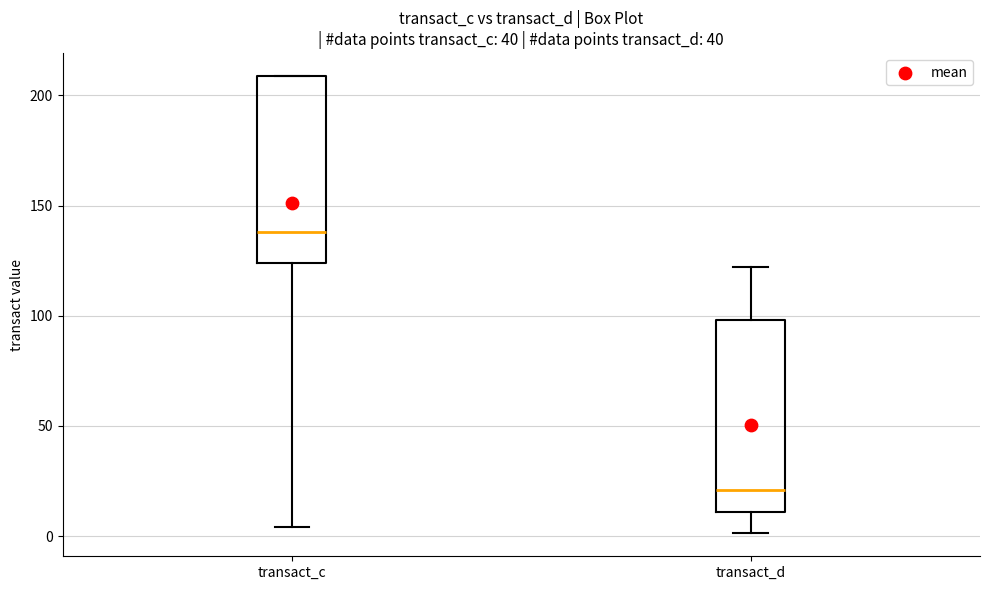

Which box has the highest median line?

transact_c